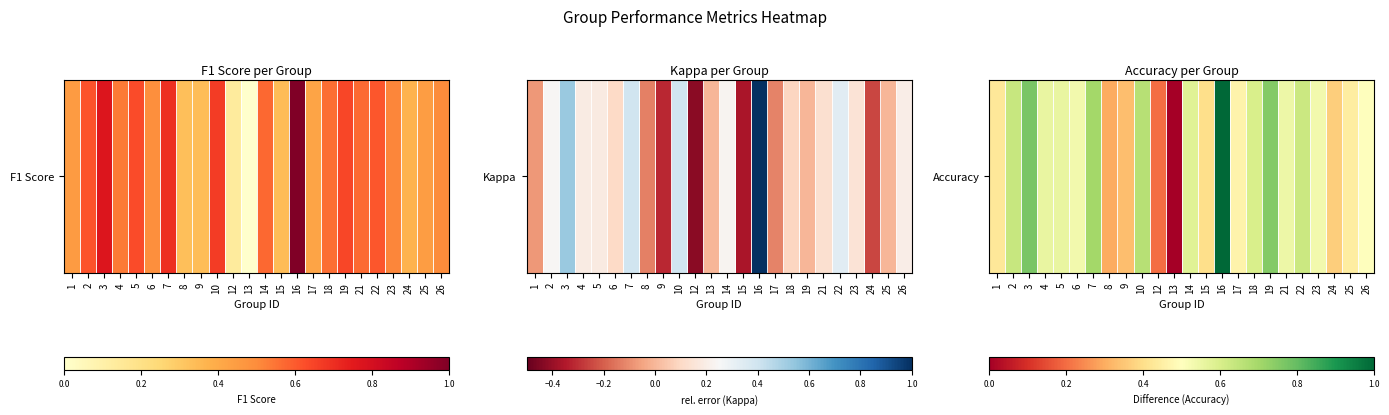

What is the sum of the values at 3 and 10?

1.4